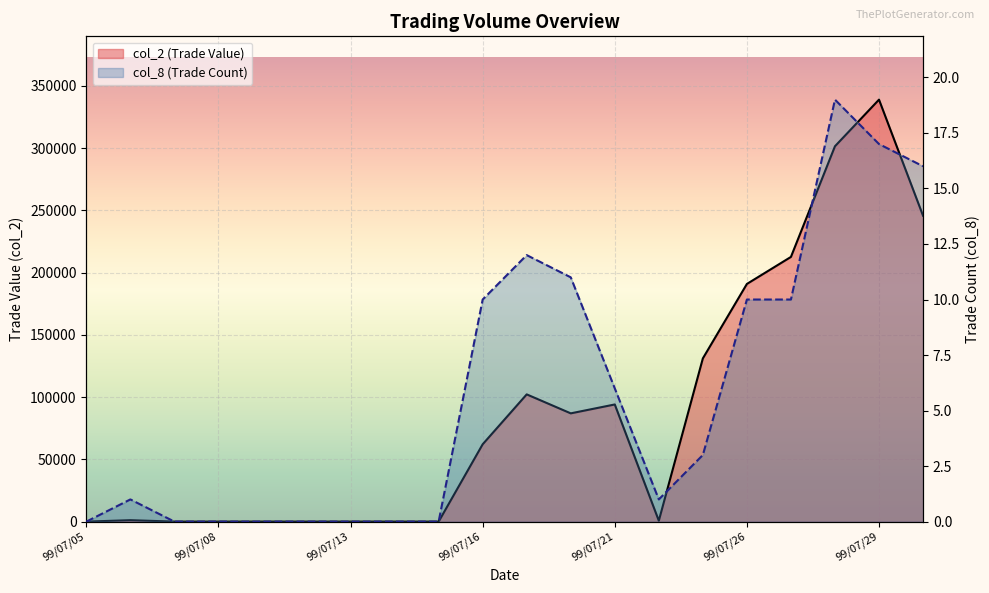

What is the average value of the col_8 series?

6